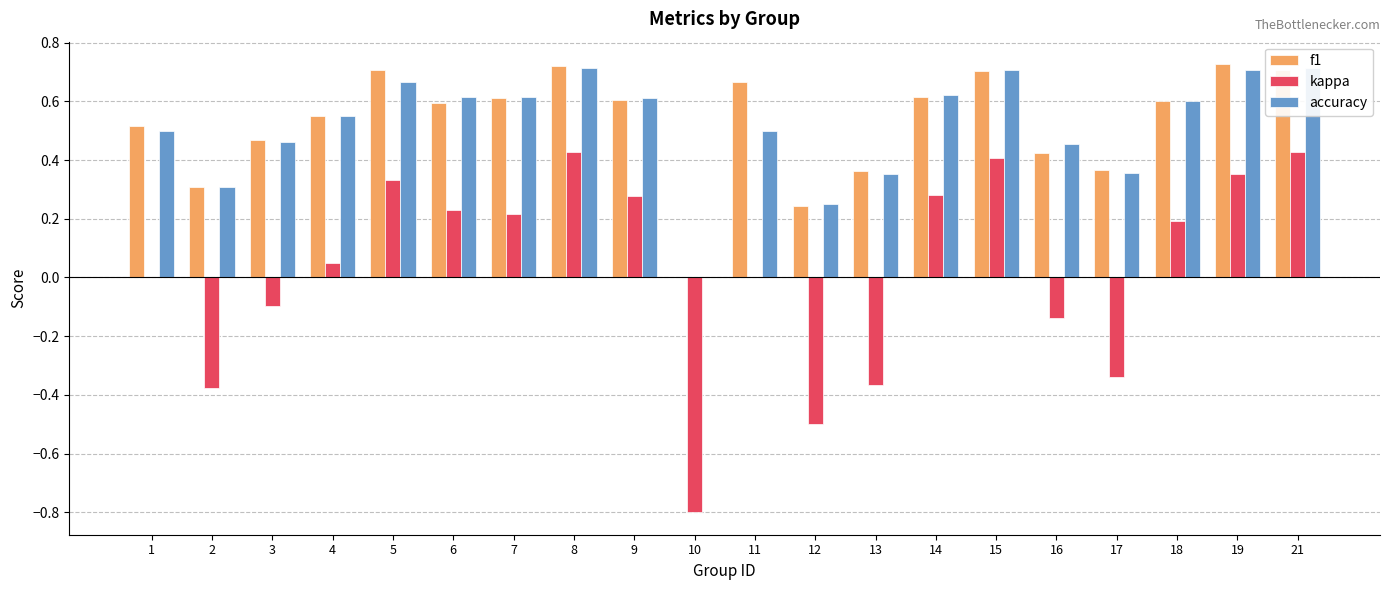

What is the highest value of the kappa series?

0.4